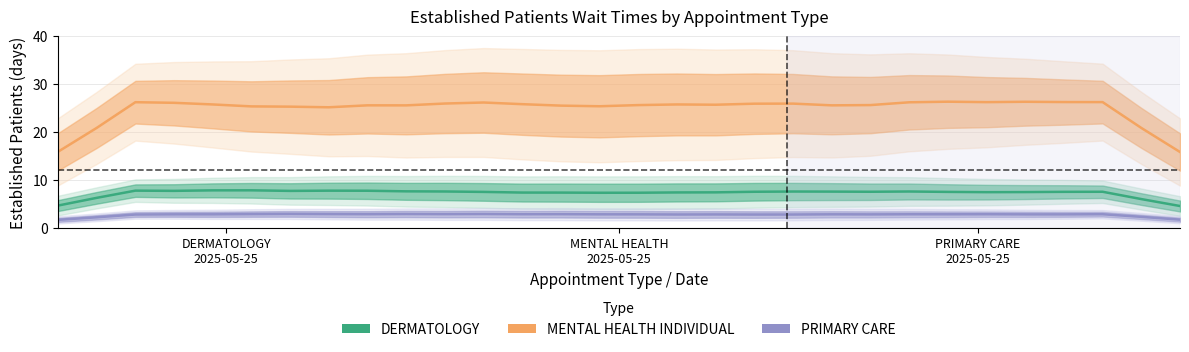

What are all the series names shown in the legend?

DERMATOLOGY, MENTAL HEALTH INDIVIDUAL, PRIMARY CARE